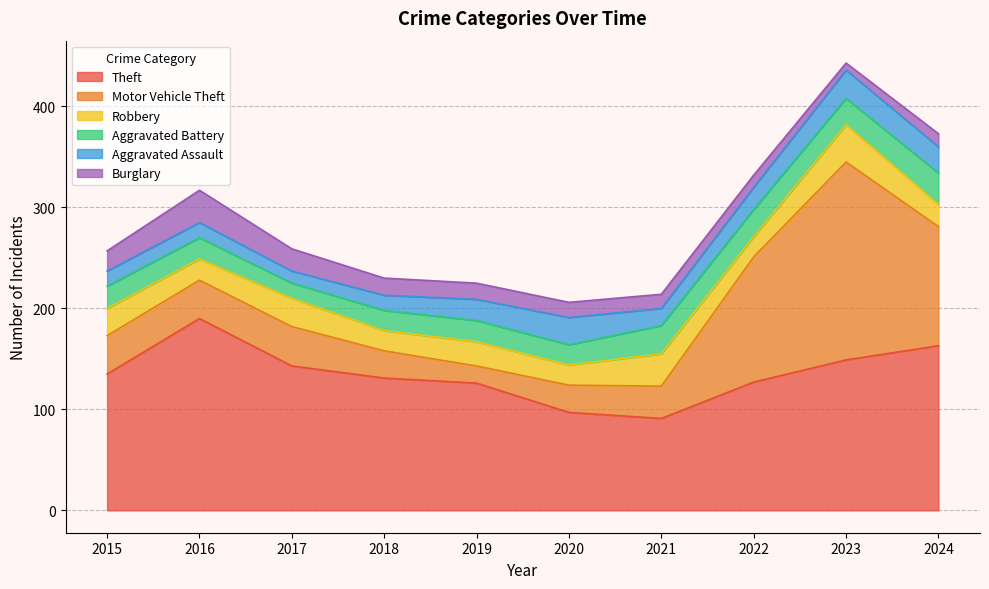

Does the chart display data point markers on the line(s)?

No